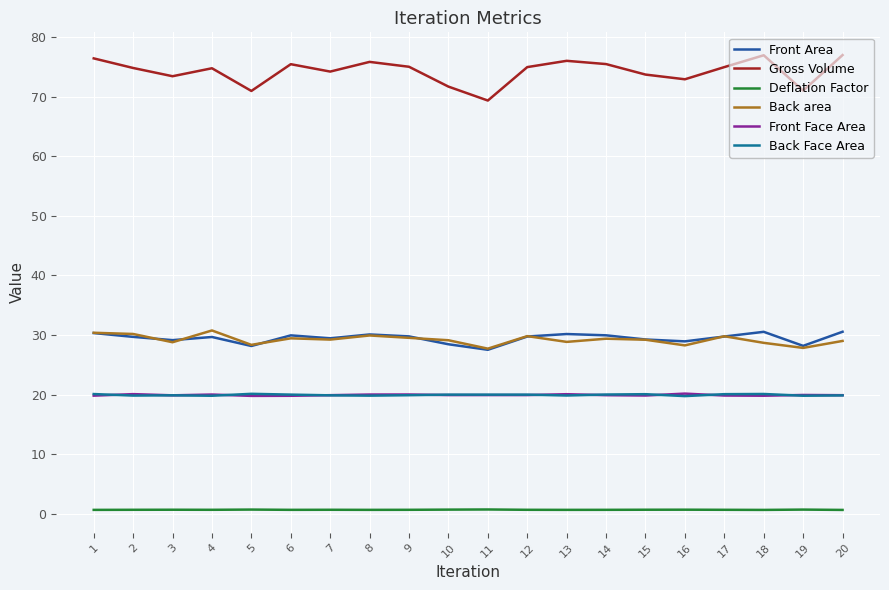

What is the total value across all series at 12?

175.1